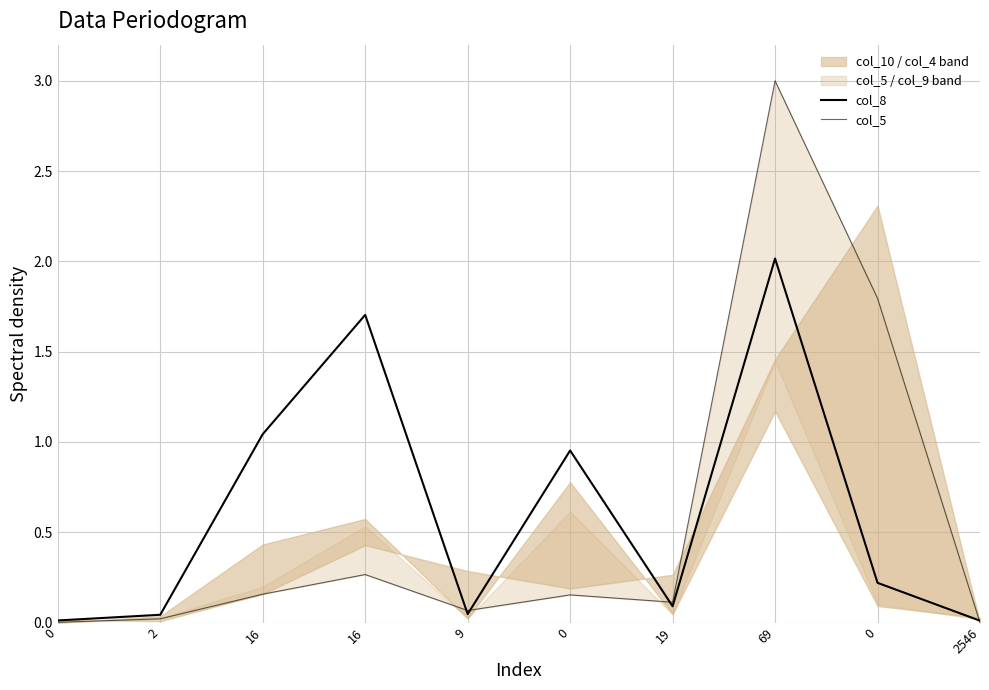

How many interior local peaks does the col_5 series have?

3